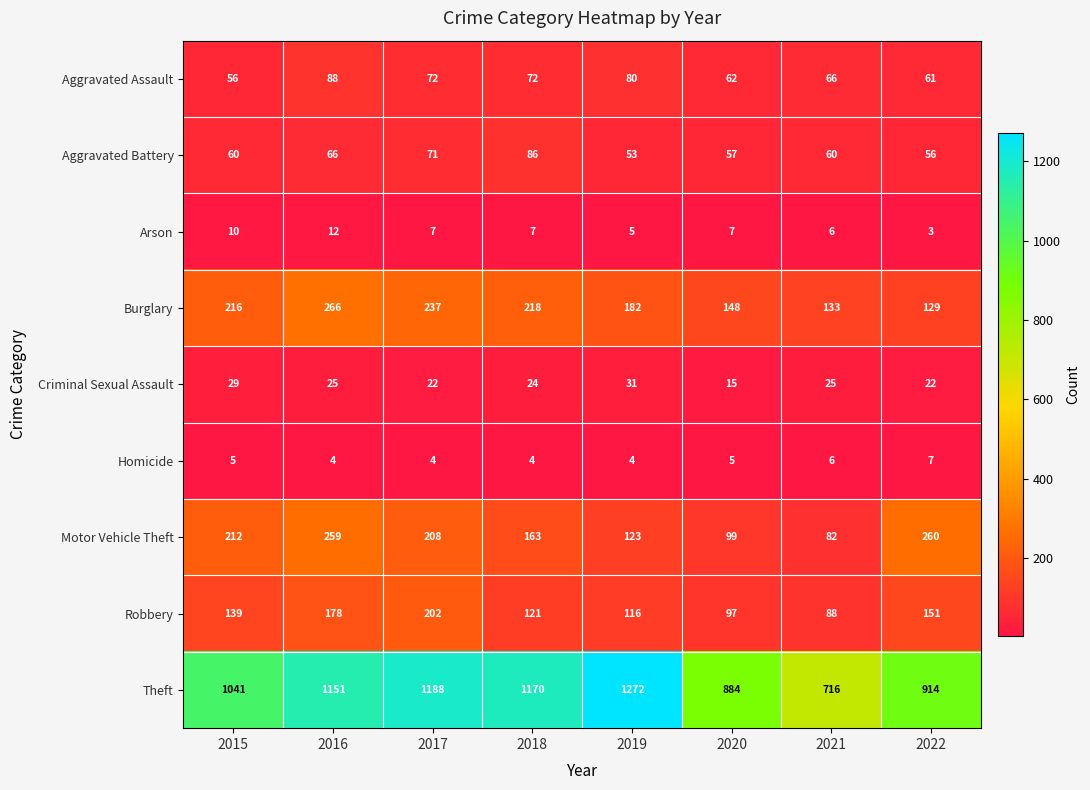

What is the difference between the Burglary values at 2016 and 2019?

84